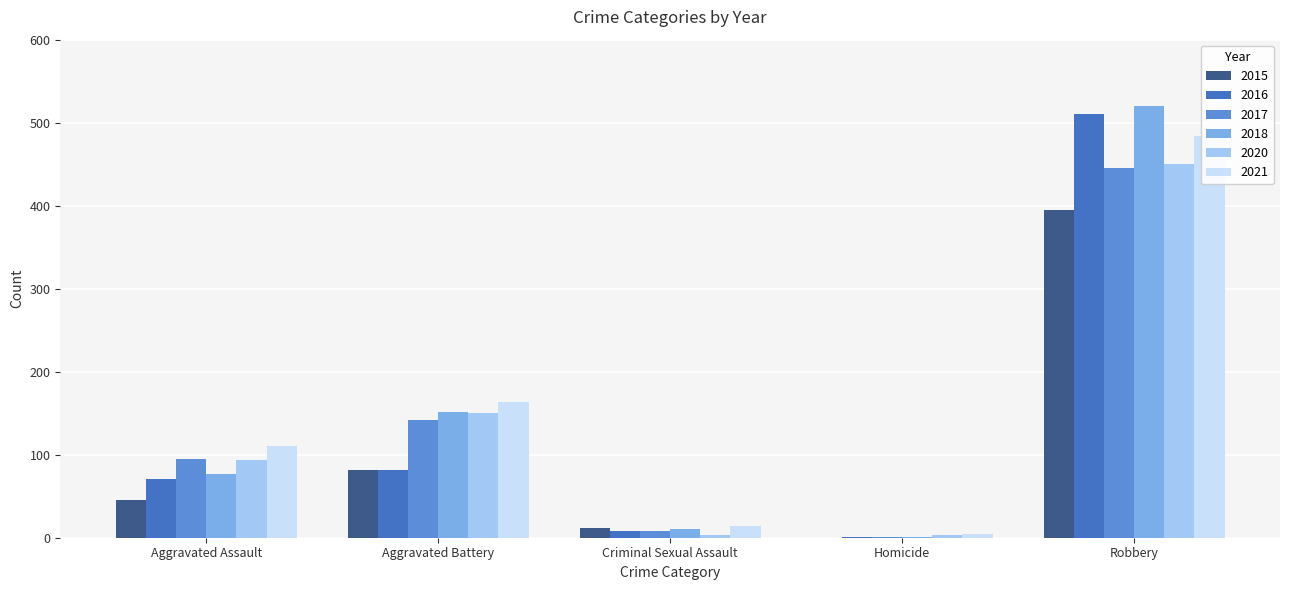

How many bars are there in each group?

6